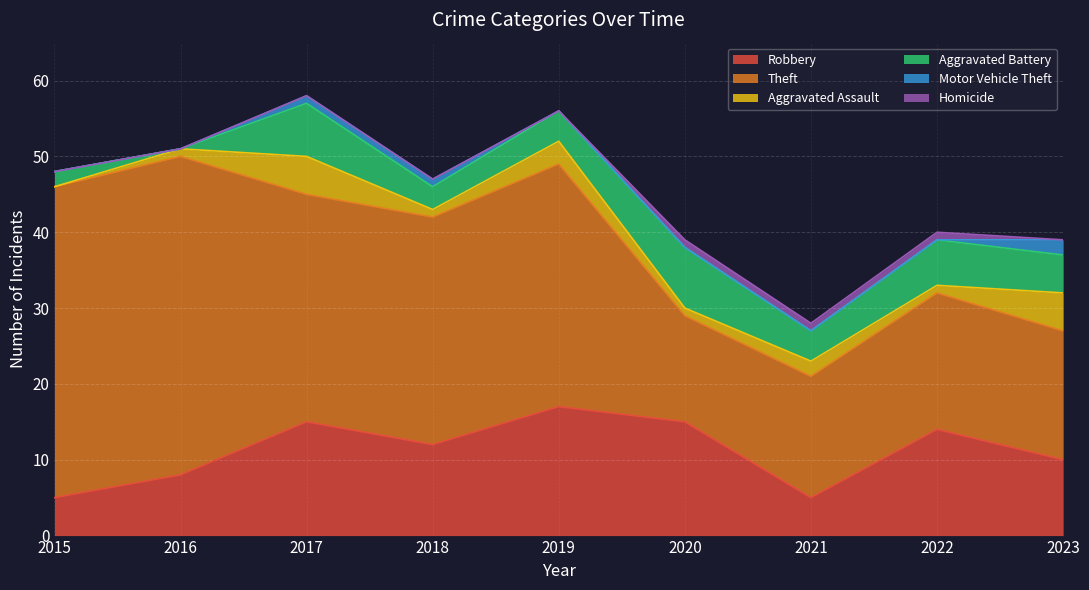

What is the value of the Theft point at the 4th from the left?

30